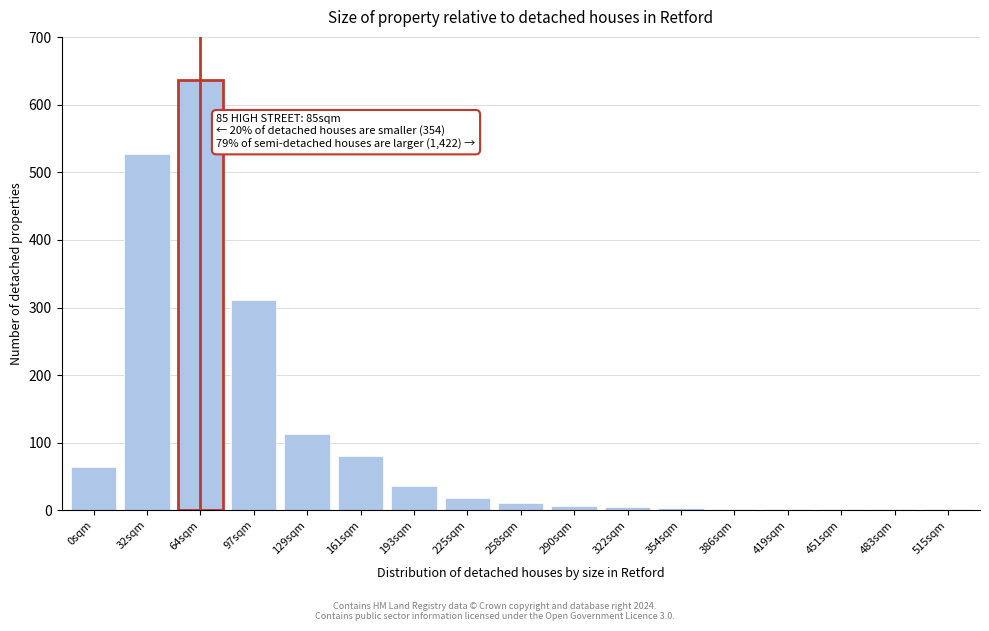

At which label is the value closest to 319?

97sqm